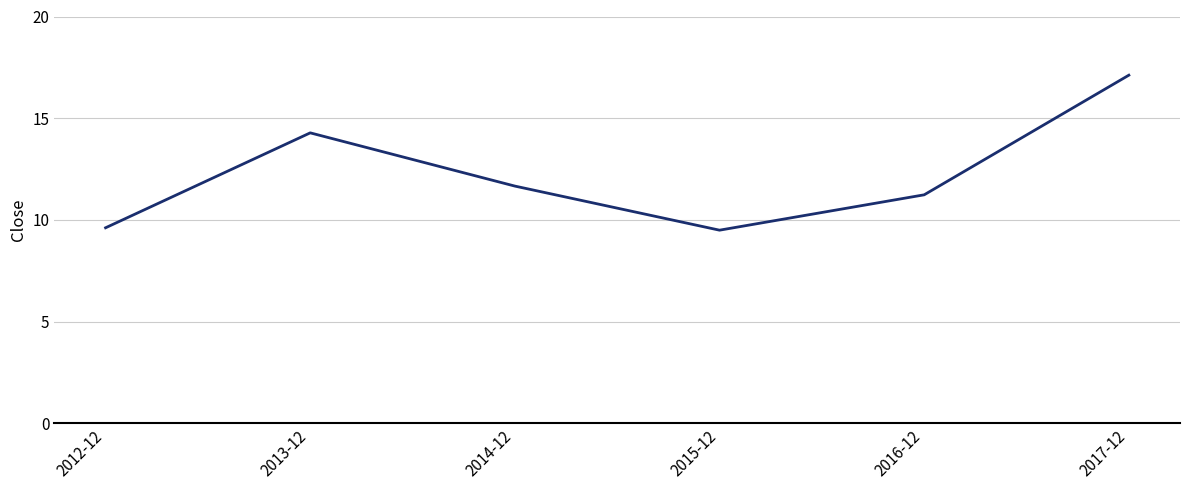

Reading left to right, list all the values displayed in this chart.

2012-12=9.6	2013-12=14.3	2014-12=11.7	2015-12=9.5	2016-12=11.2	2017-12=17.1